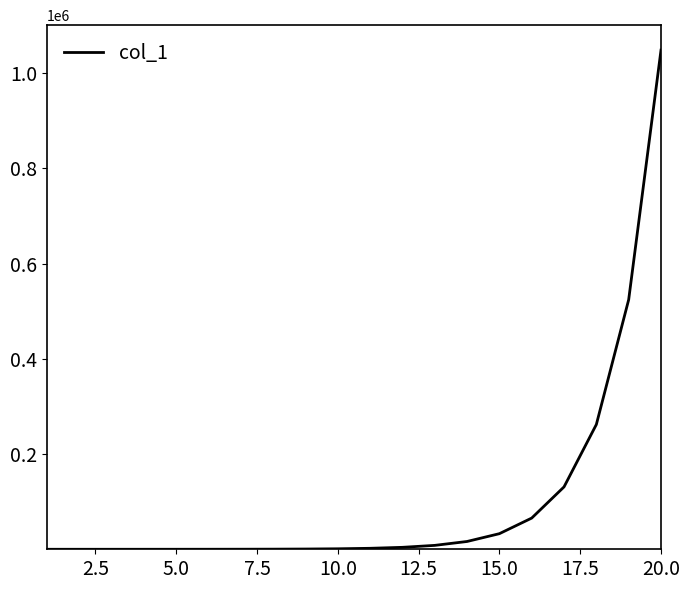

What is the greatest value displayed?

1048576